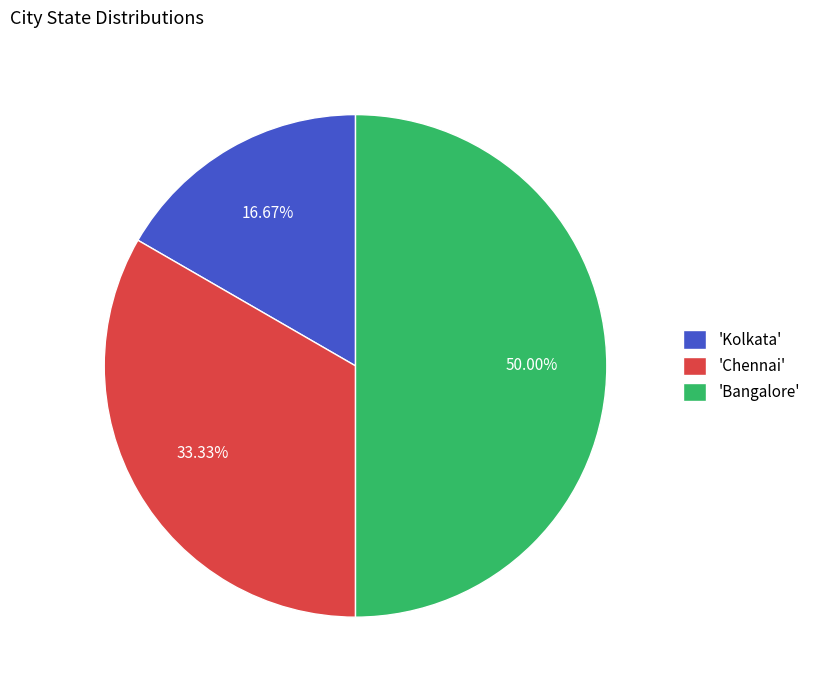

Which has a higher value, 'Bangalore' or 'Chennai'?

'Bangalore'